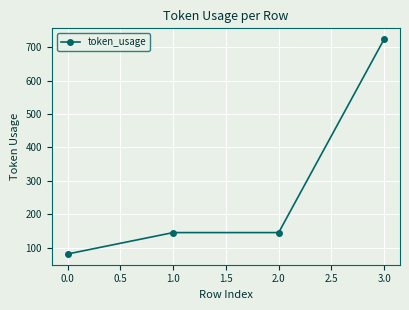

What is the minimum value shown in the chart?

81